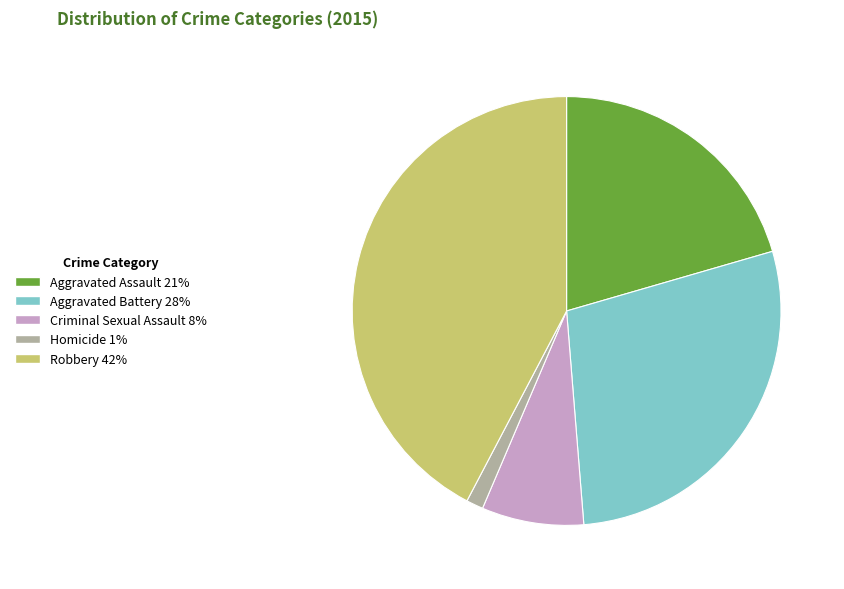

True or false: Robbery accounts for 37% of the total.

False